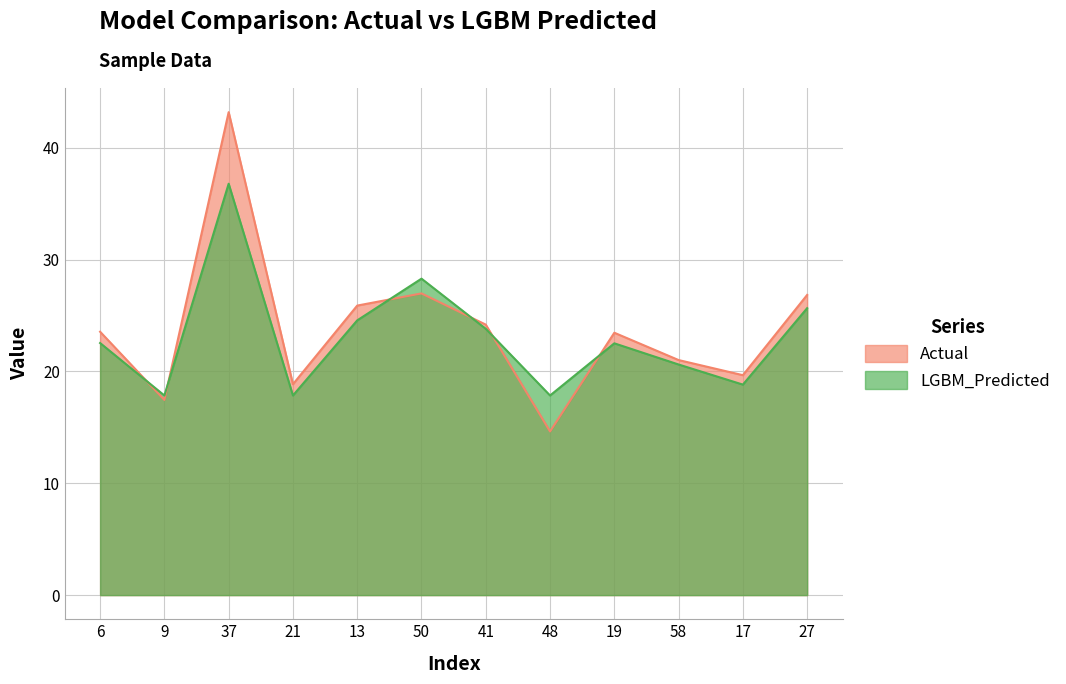

Which has a higher value, 13 or 58?

13